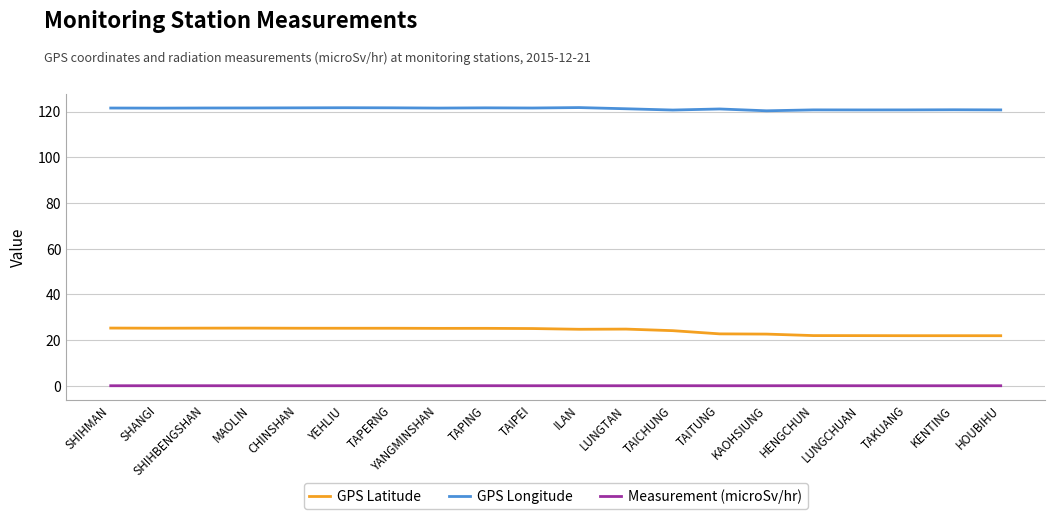

True or false: GPS Latitude has a value of 22.0 at HENGCHUN.

True